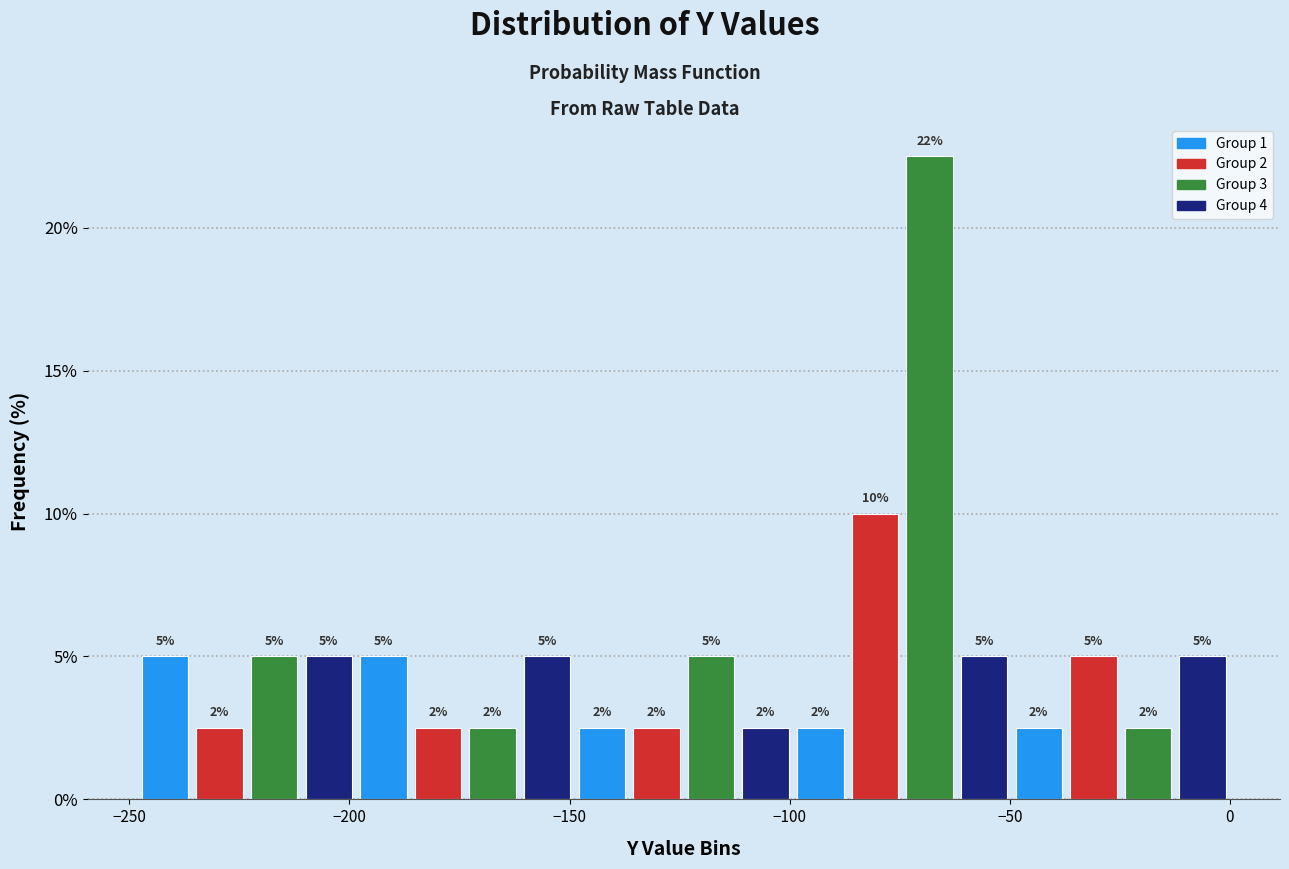

Read against the x-axis, roughly where is the centre of the tallest bar?

-70